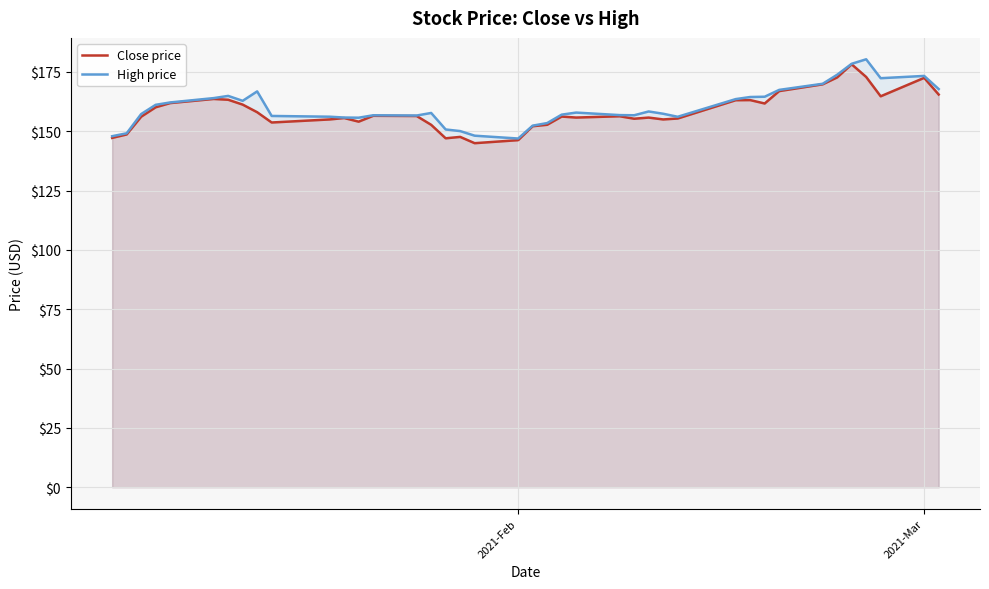

What is the minimum value shown in the chart?

145.0